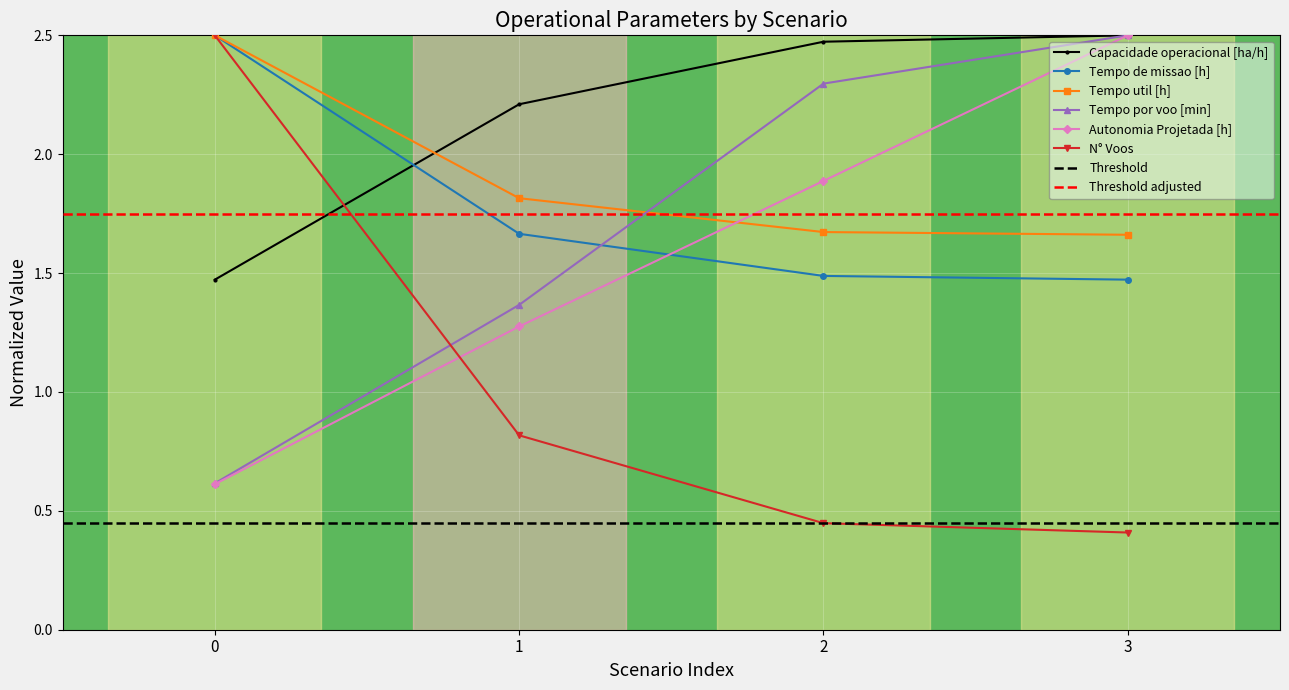

How many lines are shown in the chart?

6